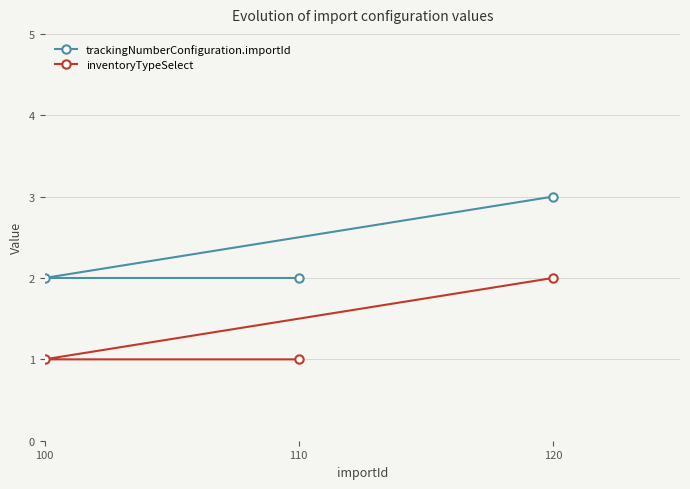

Which category has the lowest value across all series?

110